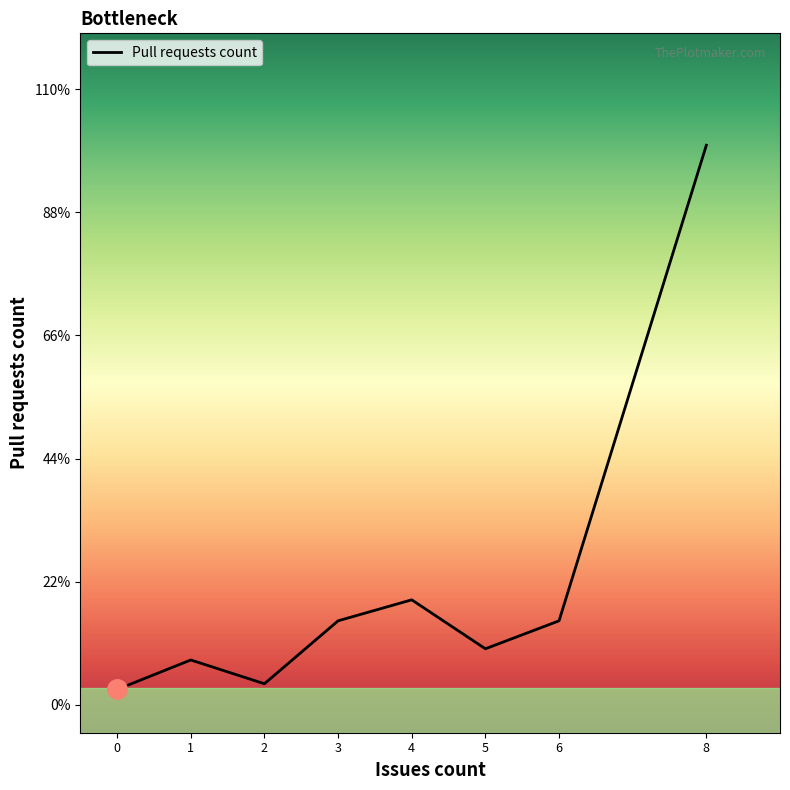

Does the chart display data point markers on the line(s)?

No